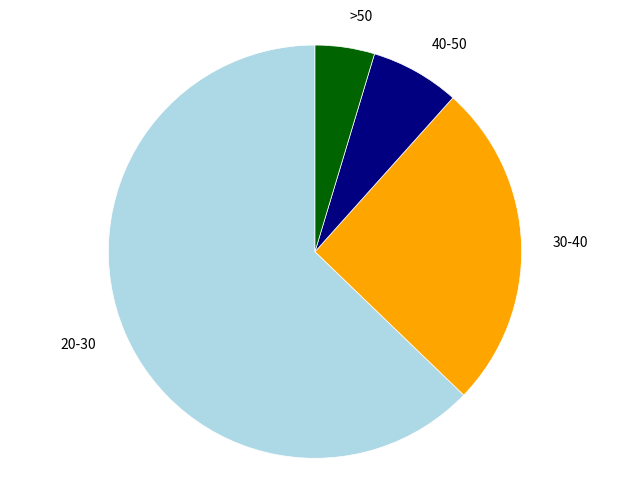

What is the smallest slice in the pie chart?

>50